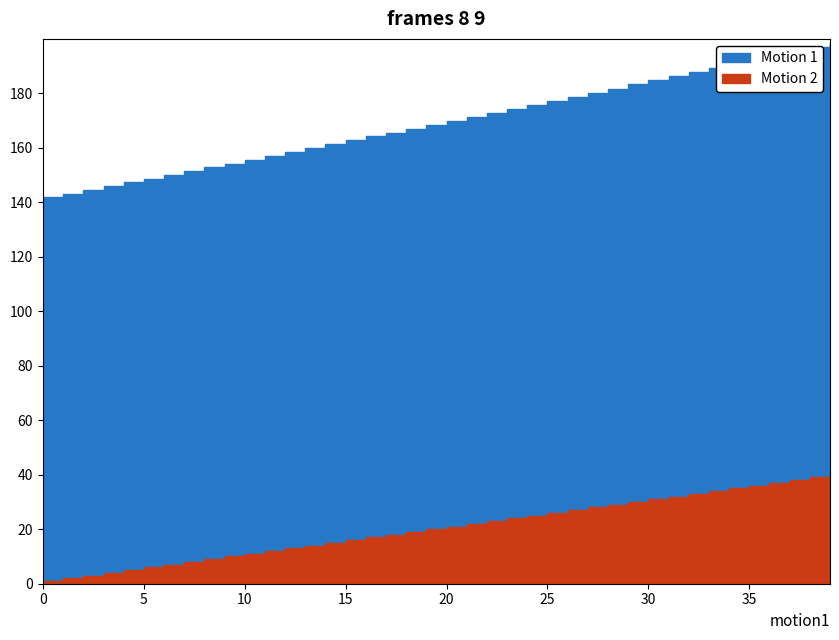

List the labels in order of Motion 2 value, largest first.

39, 38, 37, 36, 35, 34, 33, 32, 31, 30, 29, 28, 27, 26, 25, 24, 23, 22, 21, 20, 19, 18, 17, 16, 15, 14, 13, 12, 11, 10, 9, 8, 7, 6, 5, 4, 3, 2, 1, 0